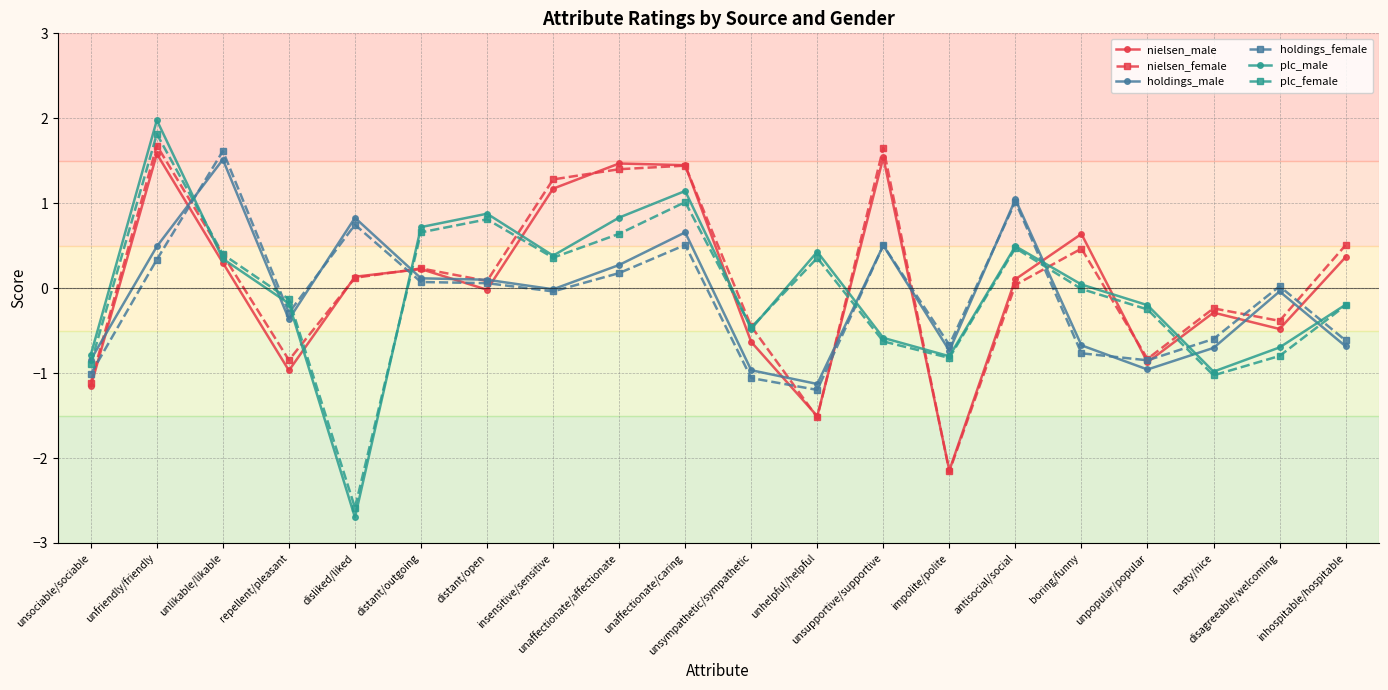

Where does the plc_male series first go above 0?

unfriendly/friendly